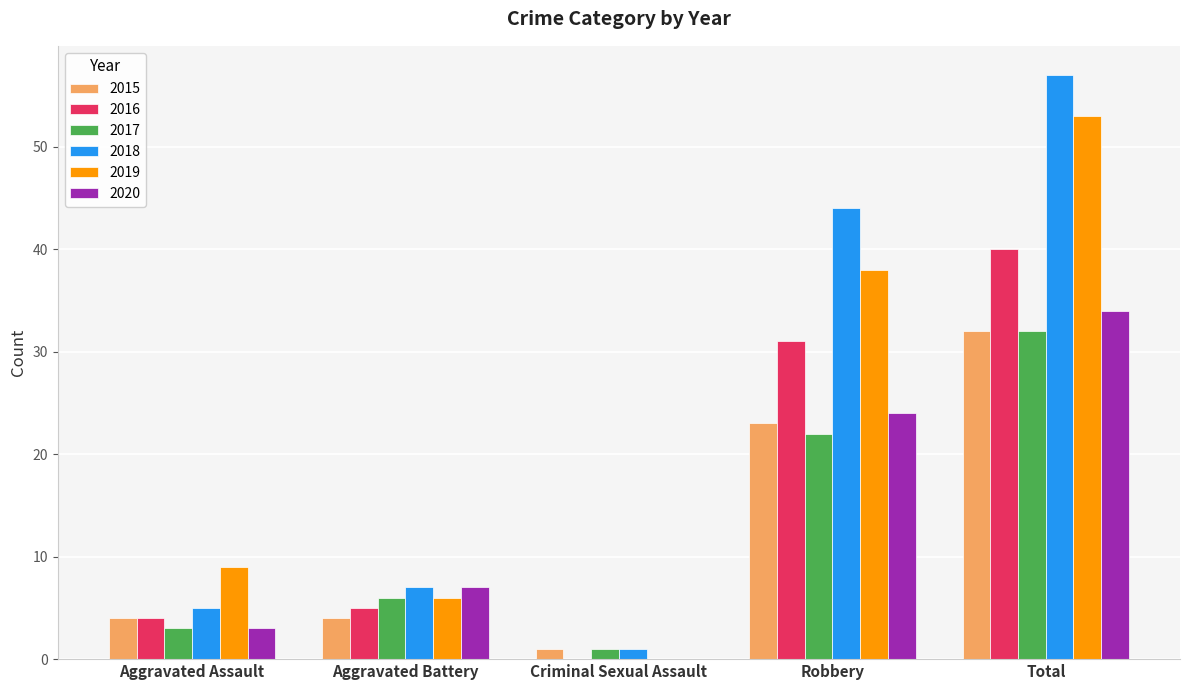

Which series has the widest spread of values?

2018